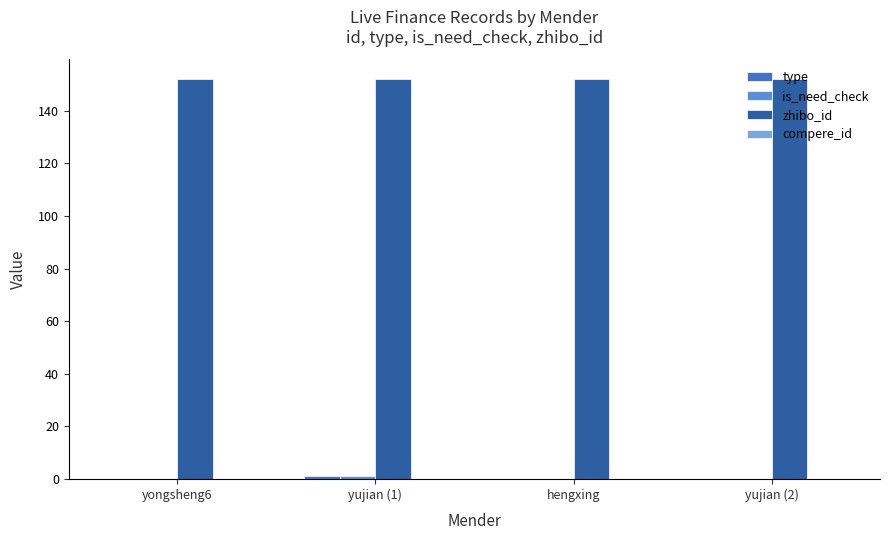

What is the total value across all series at hengxing?

152